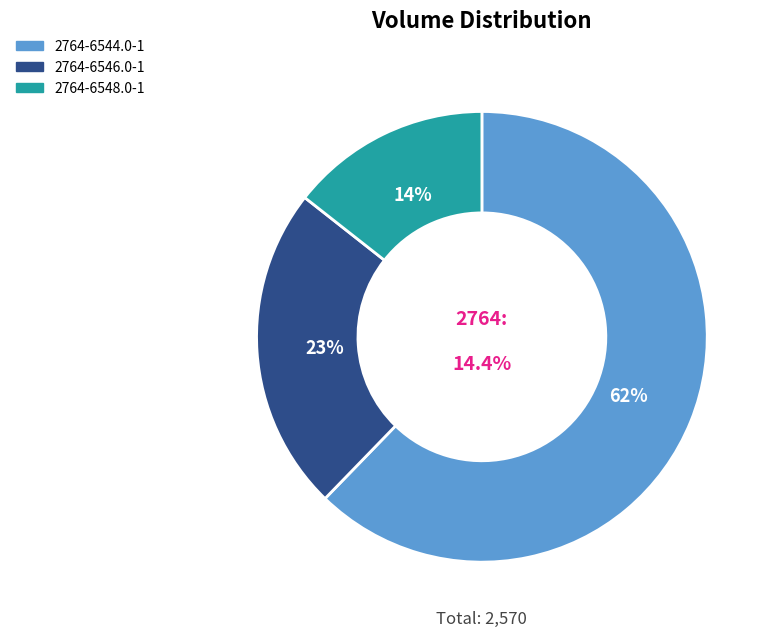

Combined, what portion of the pie is 2764-6544.0-1 and 2764-6548.0-1?

76.7%